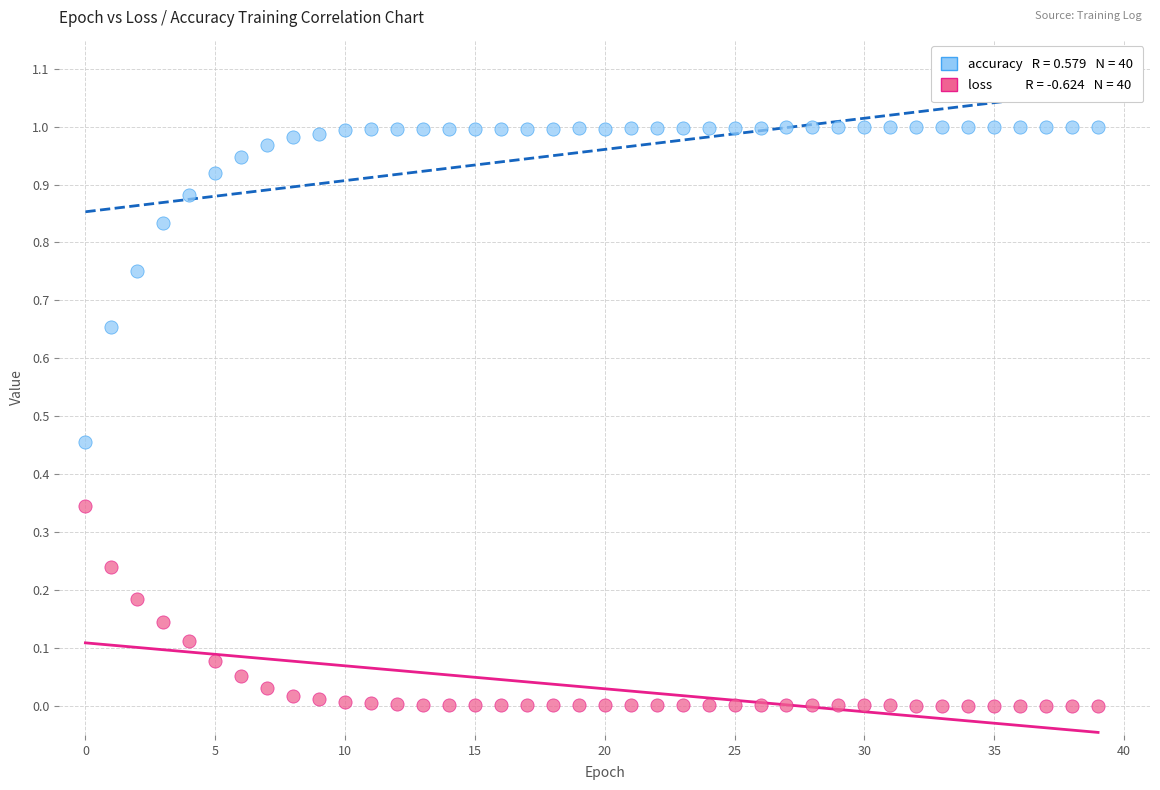

How many data points are displayed?

80